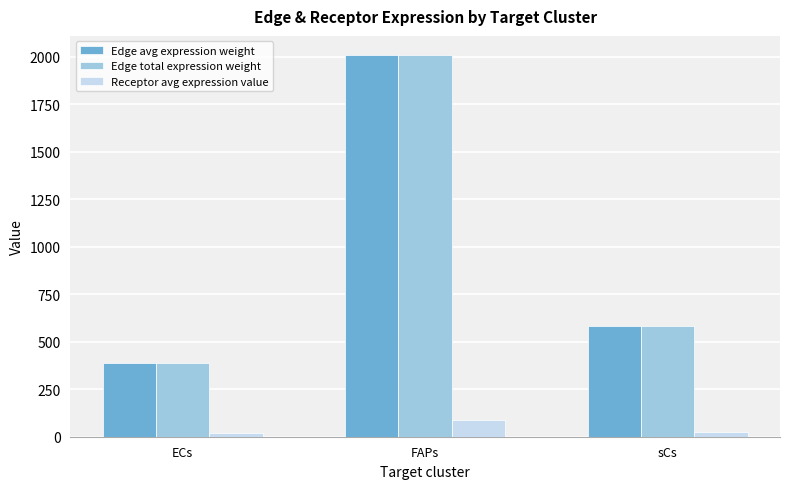

Reading left to right, transcribe all the data shown in this chart.

Edge avg expression weight: ECs=388.8	FAPs=2010.5	sCs=582.3
Edge total expression weight: ECs=388.8	FAPs=2010.5	sCs=582.3
Receptor avg expression value: ECs=17.0	FAPs=87.8	sCs=25.4